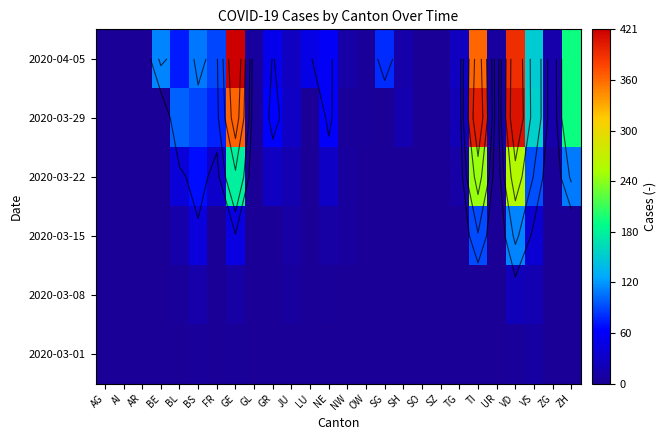

The value of 2020-03-08 at SG is 0. True or false?

True